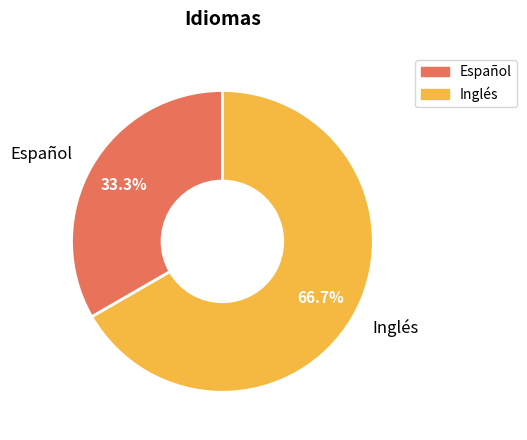

Which slice is the largest?

Inglés